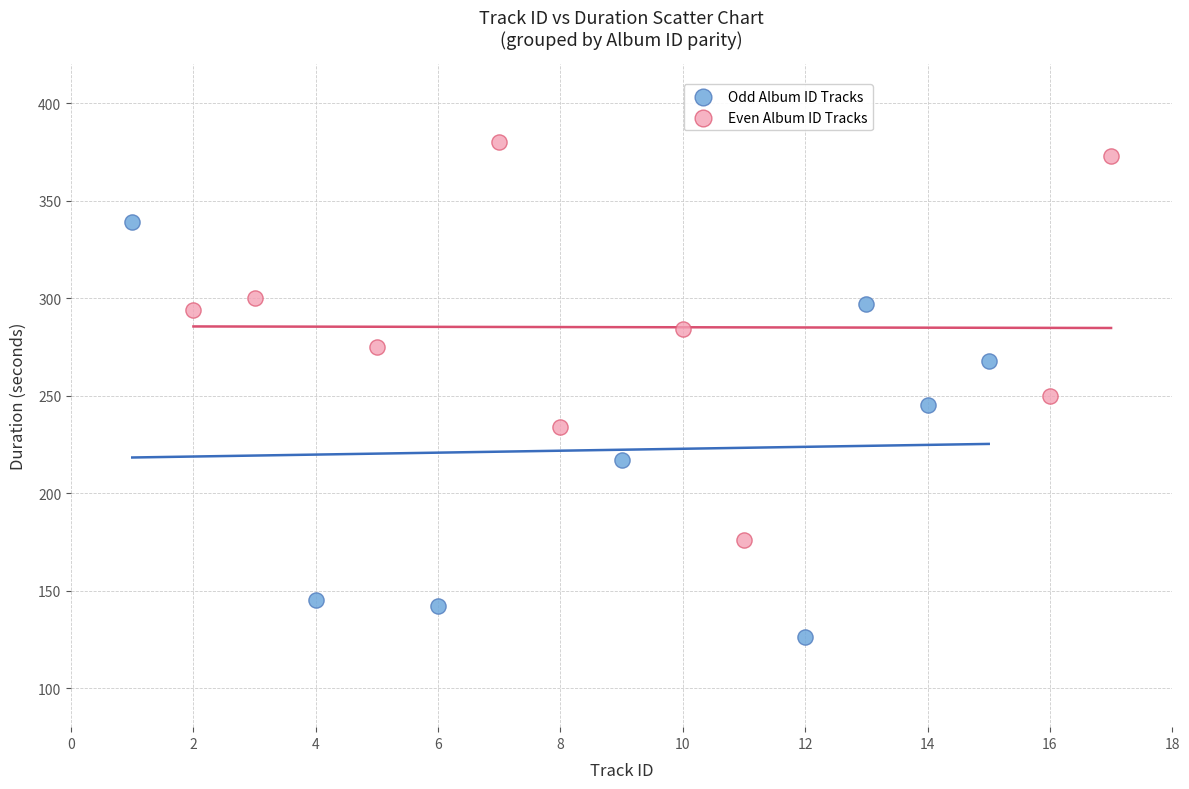

Which series contains the highest Y value?

Even Album ID Tracks